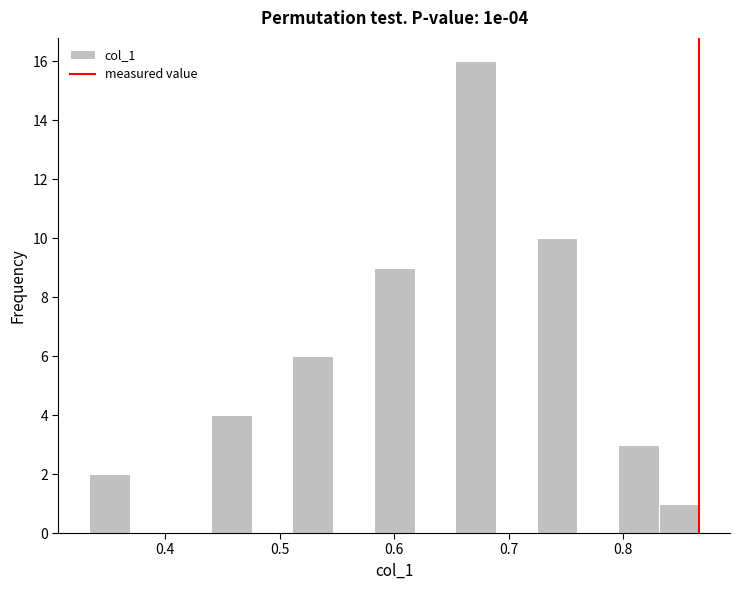

Read against the x-axis, roughly where is the centre of the tallest bar?

0.67